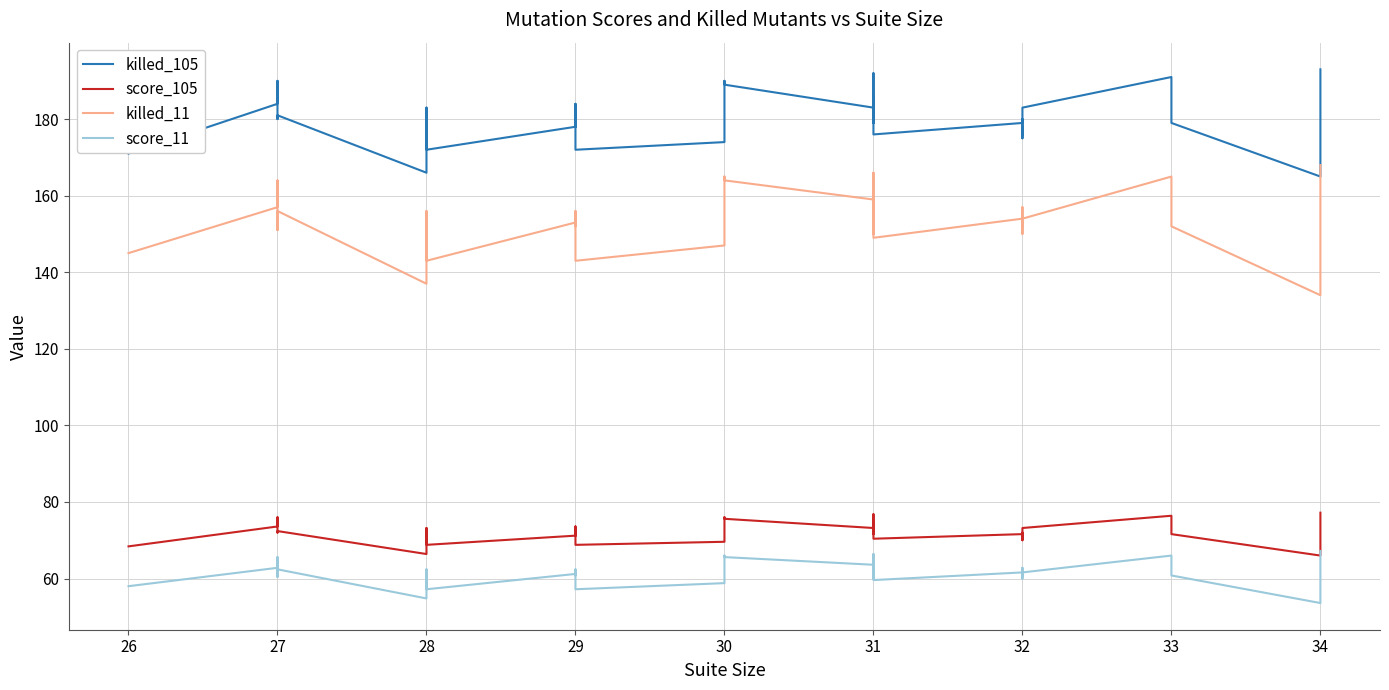

What are all the series names shown in the legend?

killed_105, score_105, killed_11, score_11